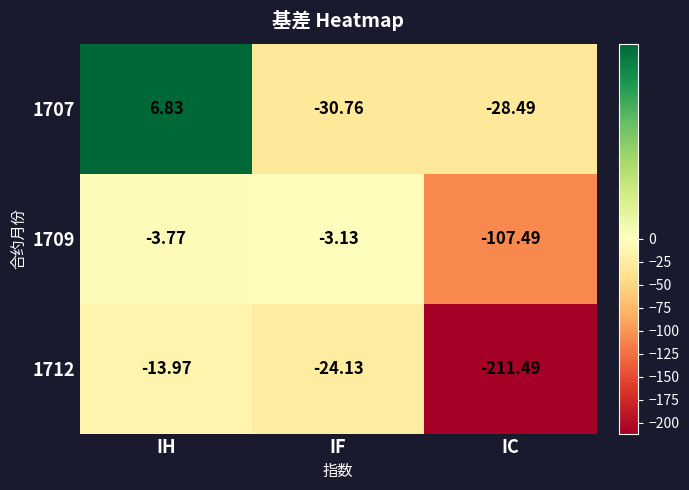

Between IH and IF, which series saw the biggest shift?

1707